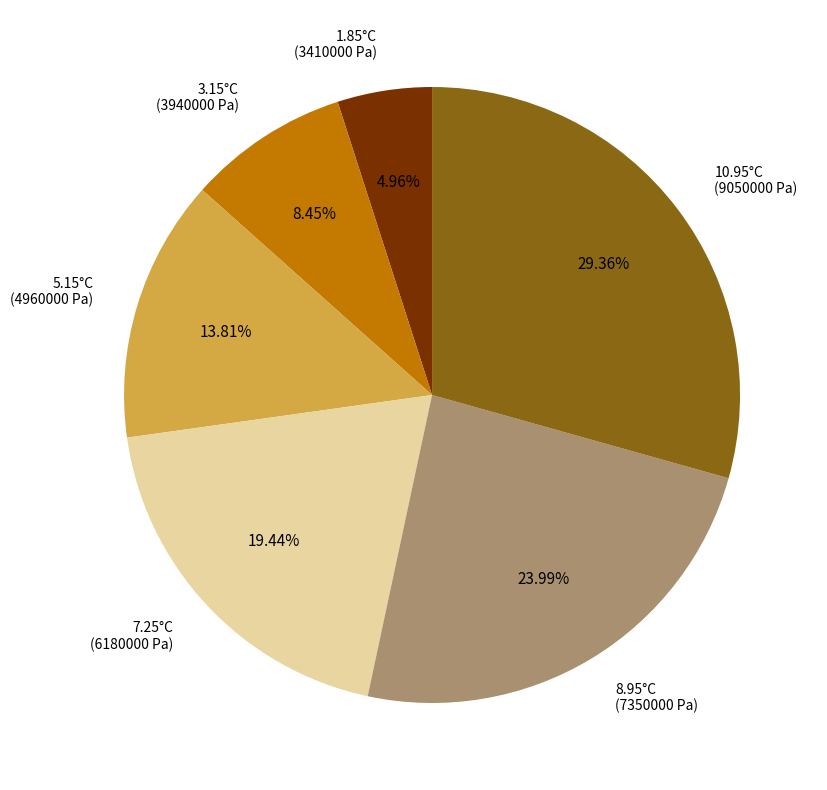

Is there a majority slice in this chart?

No